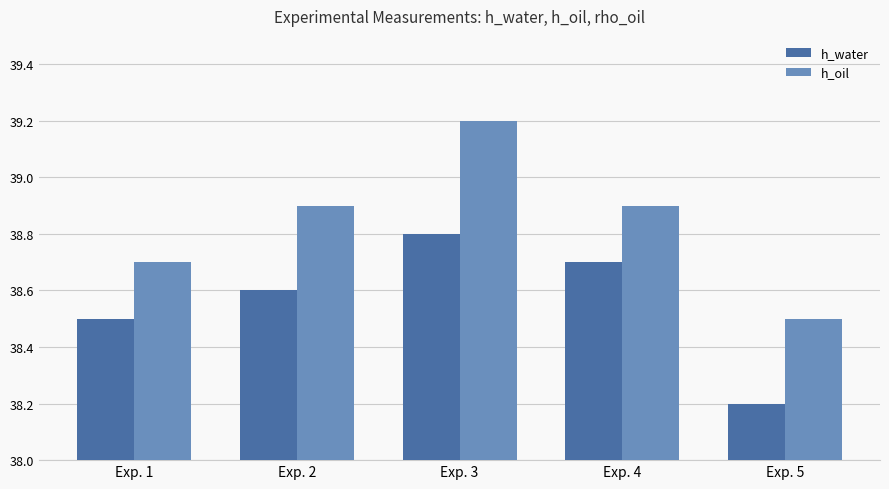

What is the sum of all h_water values?

192.8